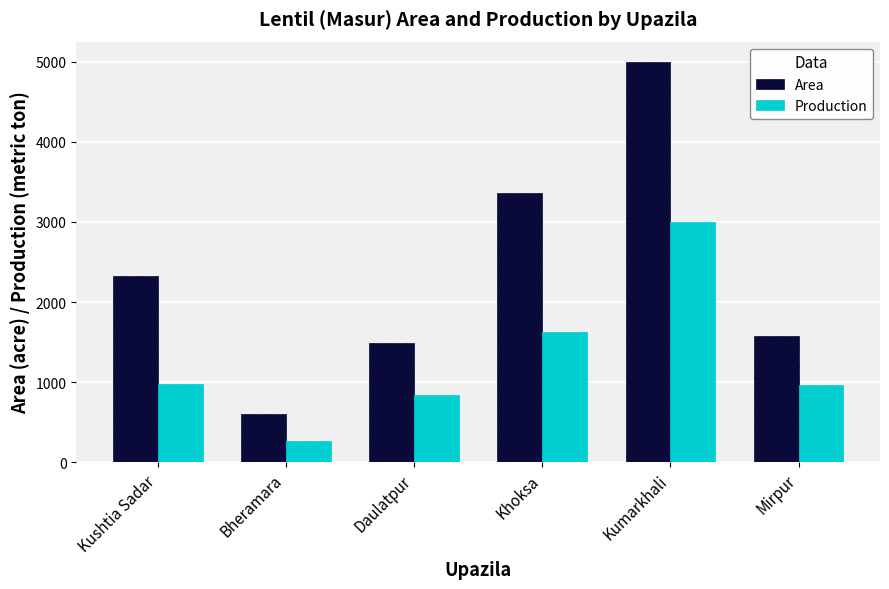

What is the difference between the maximum and minimum values in the Area series?

4395